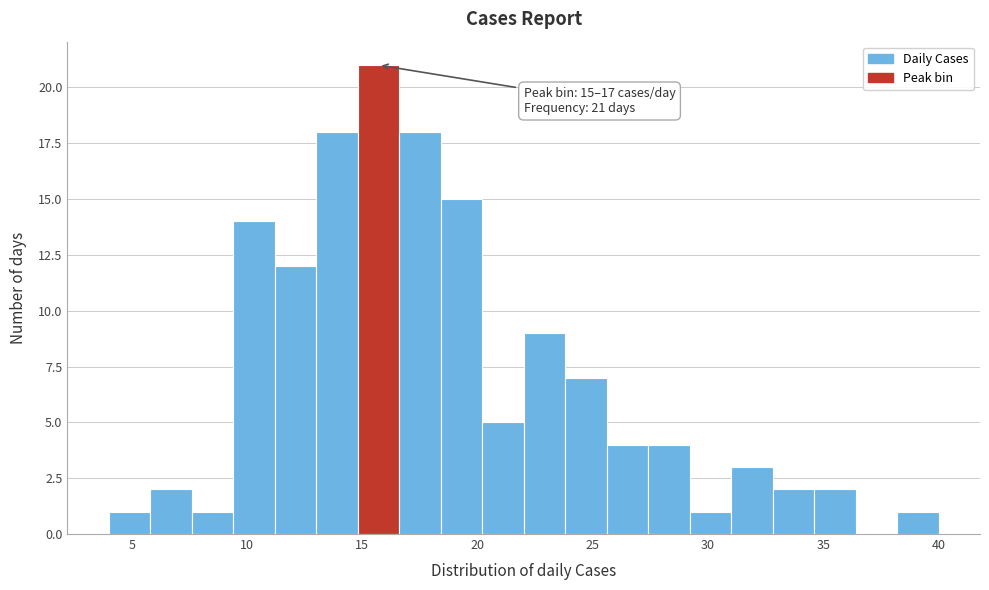

Read against the x-axis, roughly where is the centre of the tallest bar?

15.5